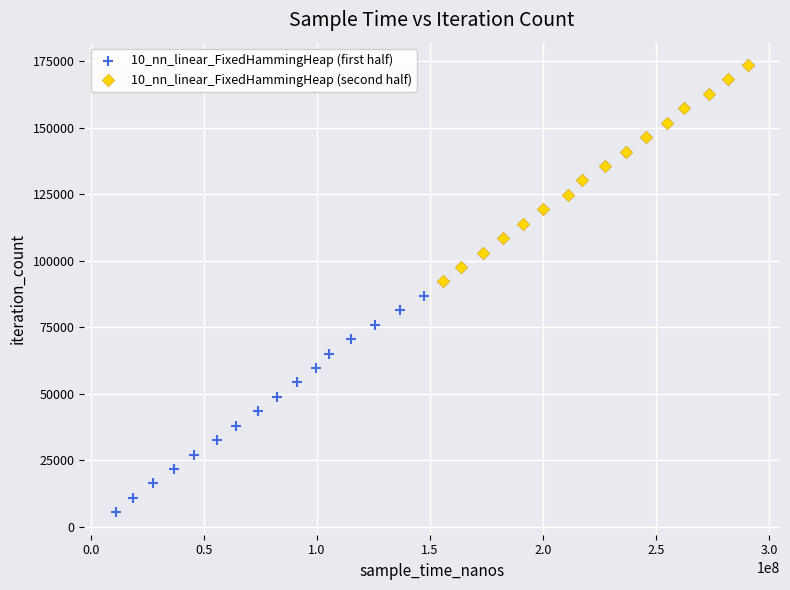

Which series reaches the maximum Y coordinate?

10_nn_linear_FixedHammingHeap (second half)